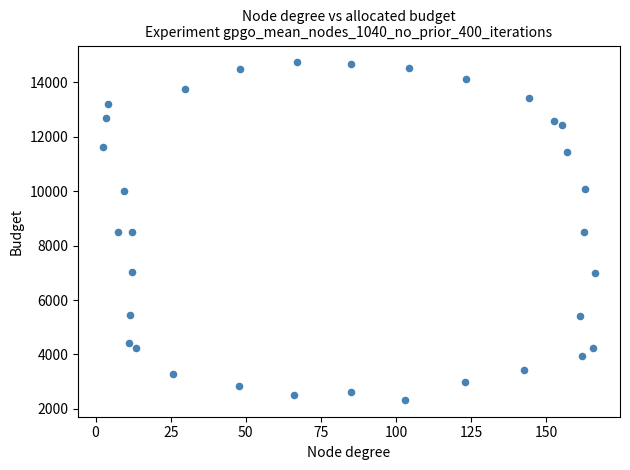

What is the range of X values (max minus min)?

164.0